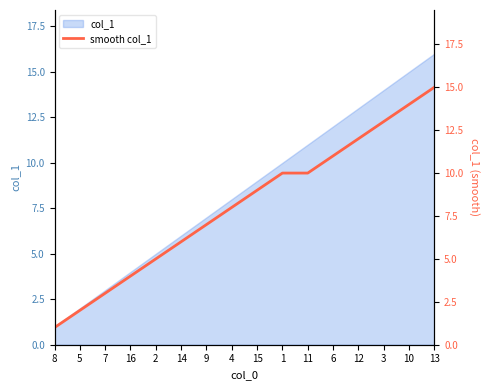

List the labels in order of col_1 value, smallest first.

8, 5, 7, 16, 2, 14, 9, 4, 15, 1, 11, 6, 12, 3, 10, 13